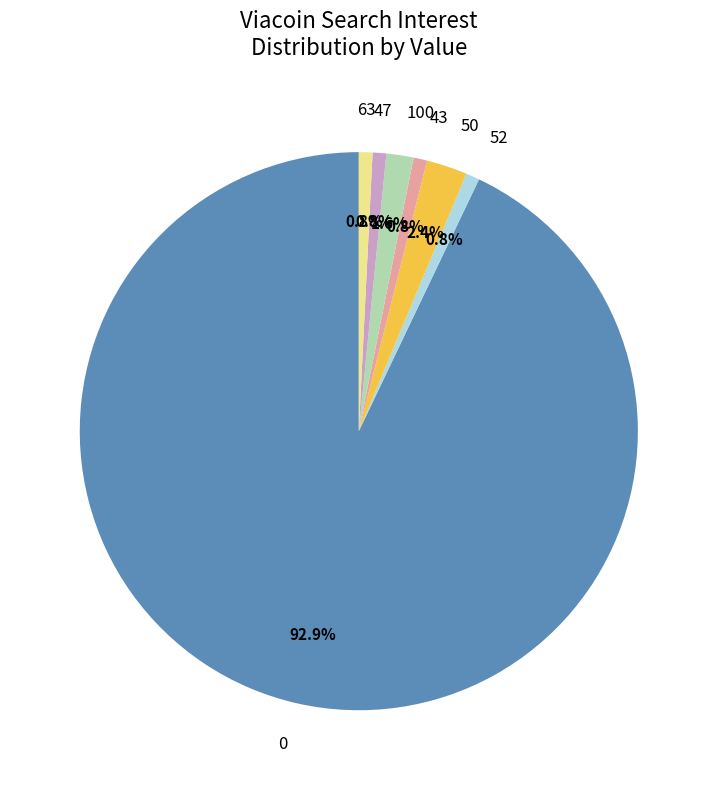

How many slices are in this pie chart?

7